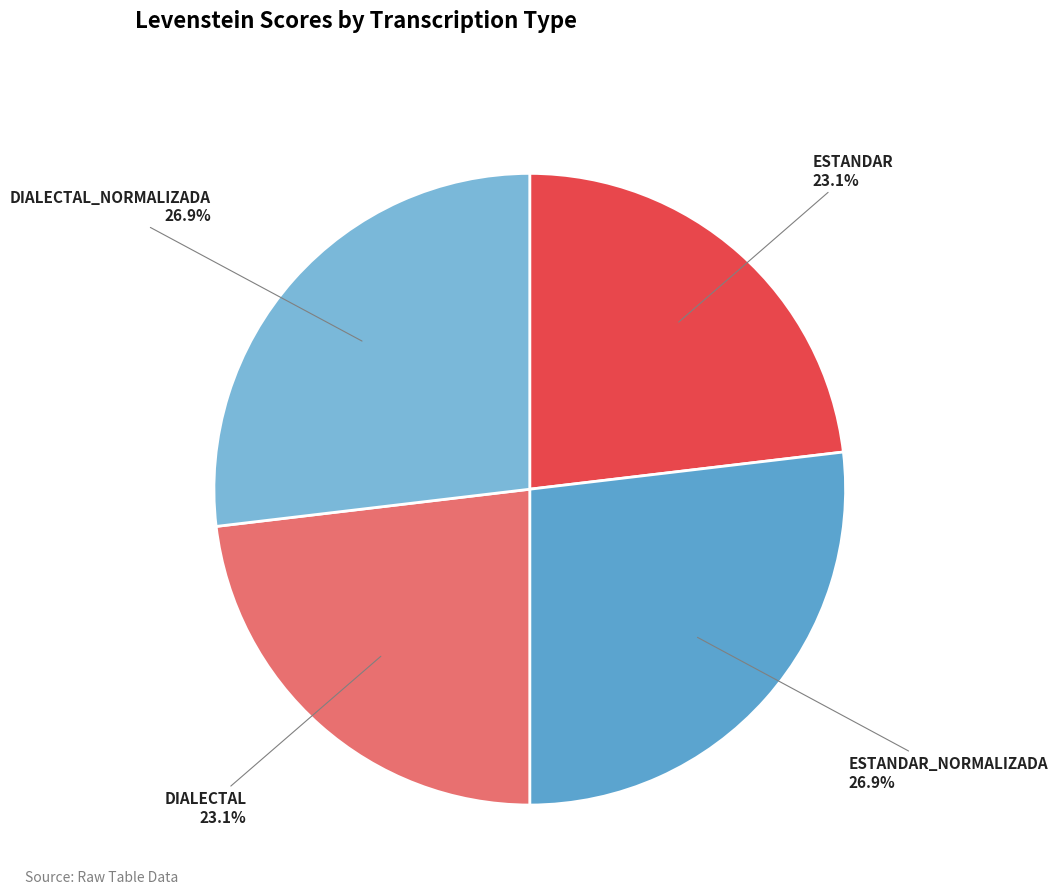

How many segments does this pie chart have?

4